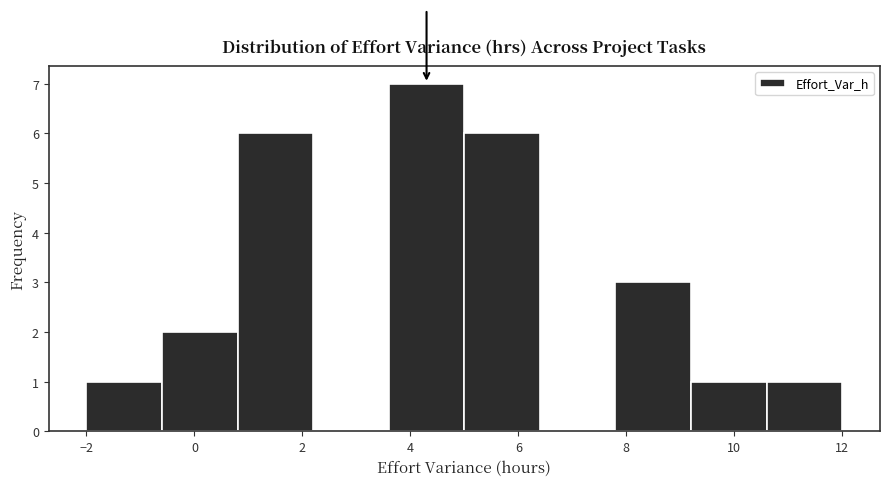

Which range on the x-axis has the tallest bar?

3.6 to 5.0